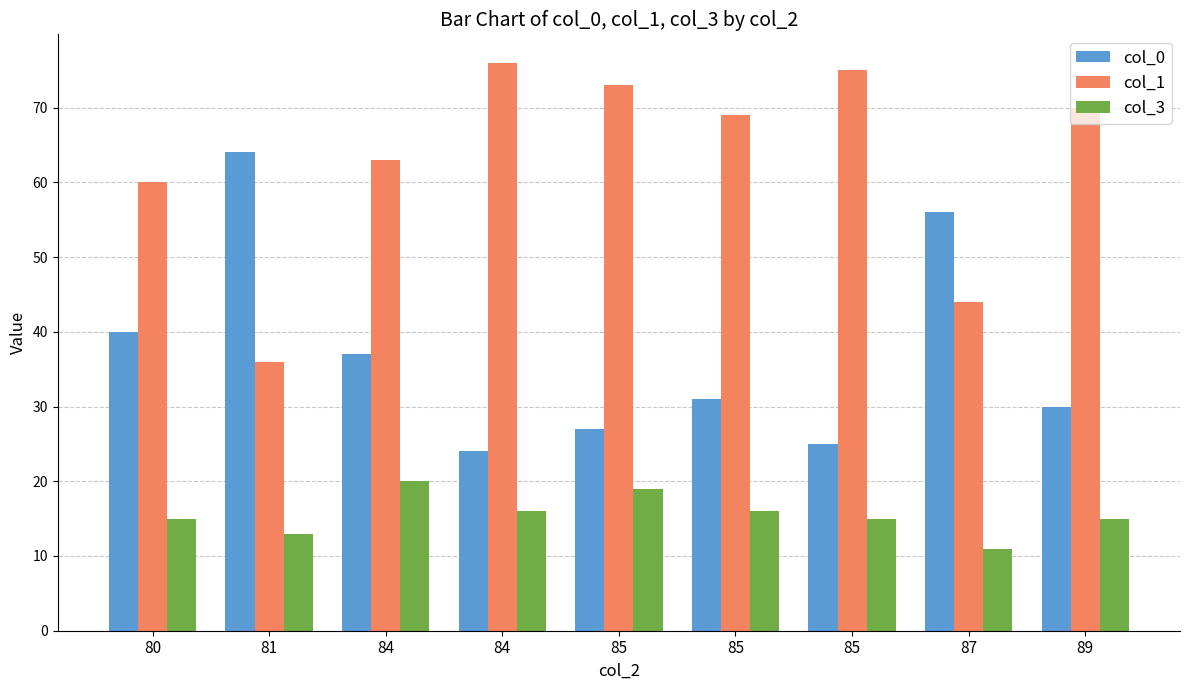

How many categories are shown in the chart?

9